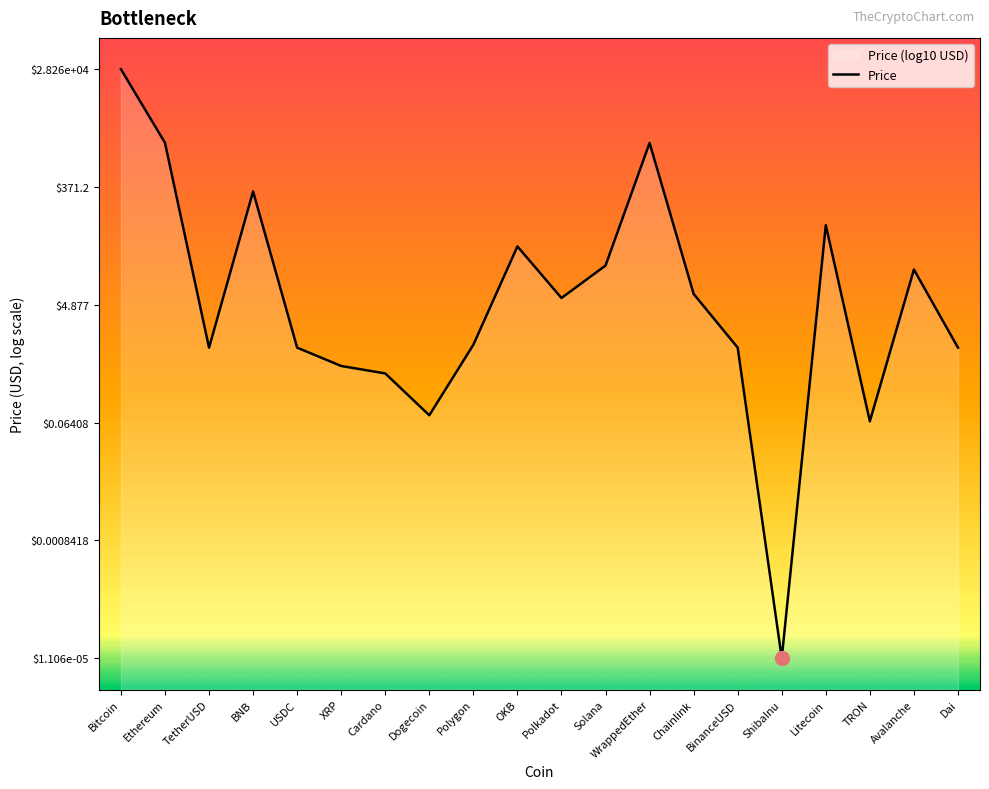

What is the sum of all values?

13.5